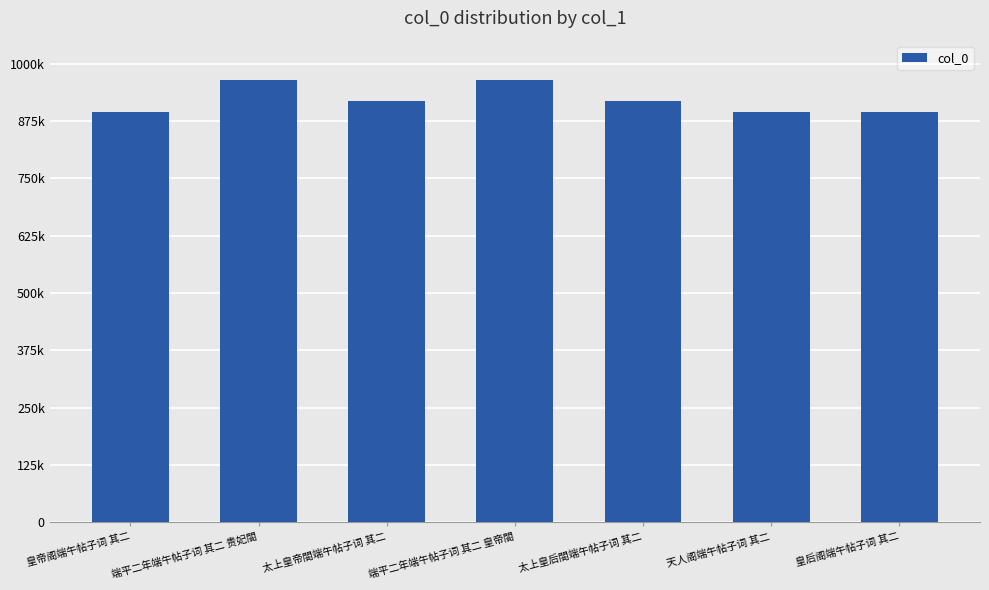

Which label corresponds to the smallest value in the chart?

天人阁端午帖子词 其二